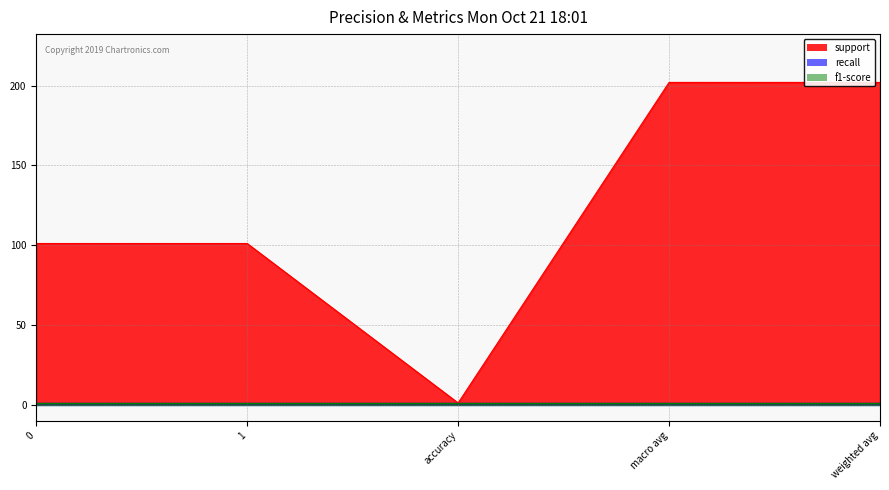

True or false: recall and support intersect in this chart.

False